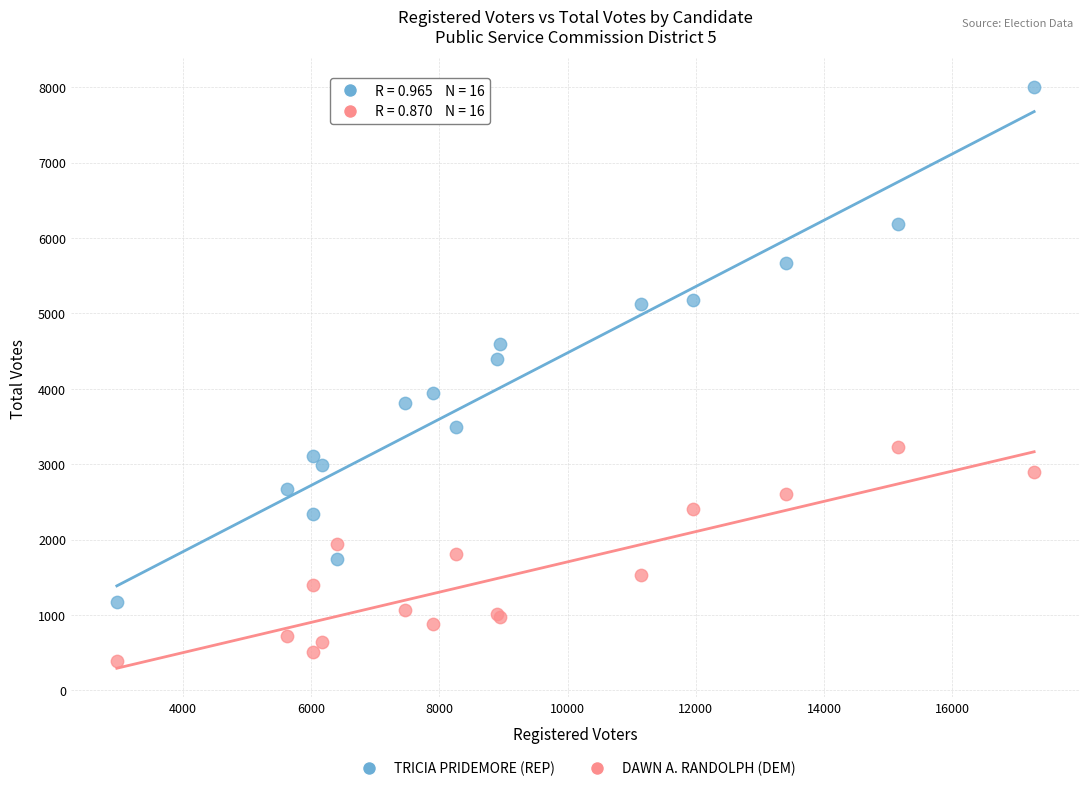

What are all the series names shown in the legend?

TRICIA PRIDEMORE (REP), DAWN A. RANDOLPH (DEM)